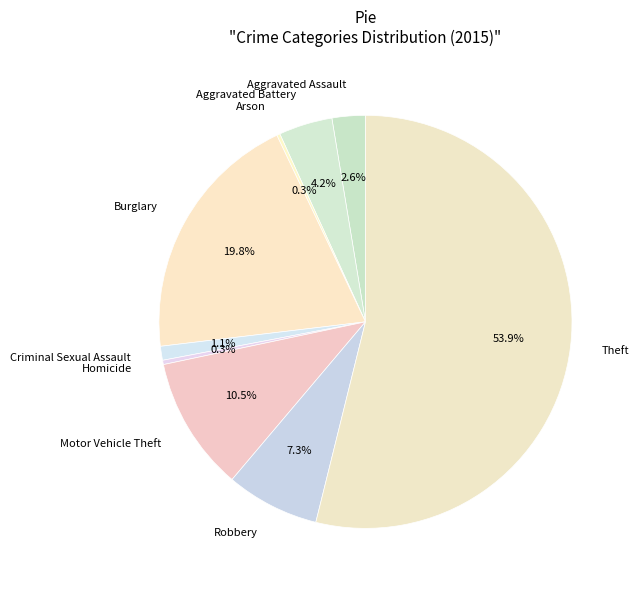

Is the sum of Theft and Robbery greater than half?

Yes